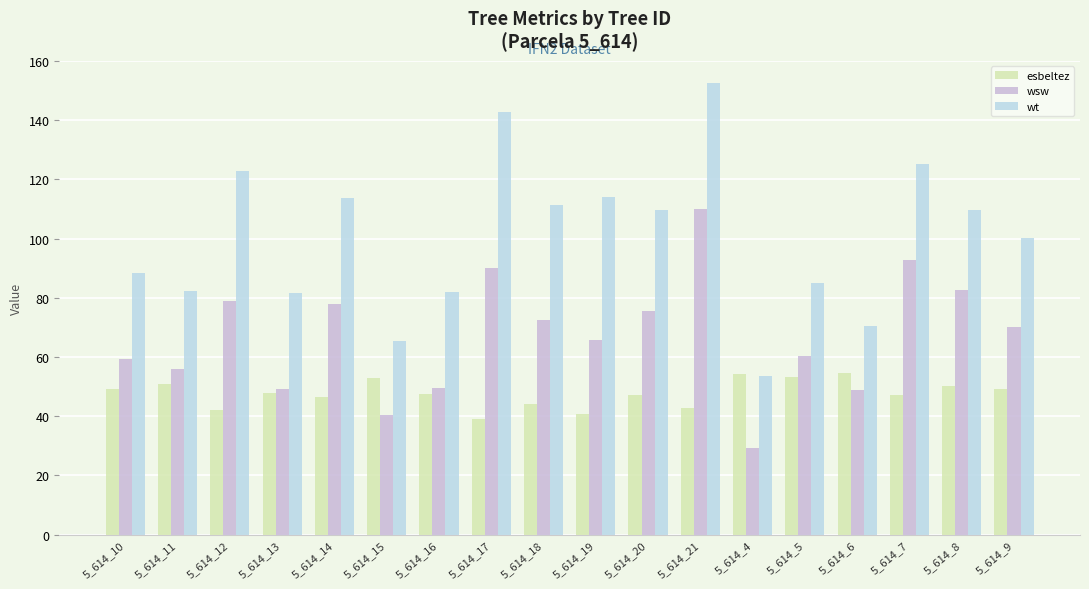

How many bars are there in total?

54